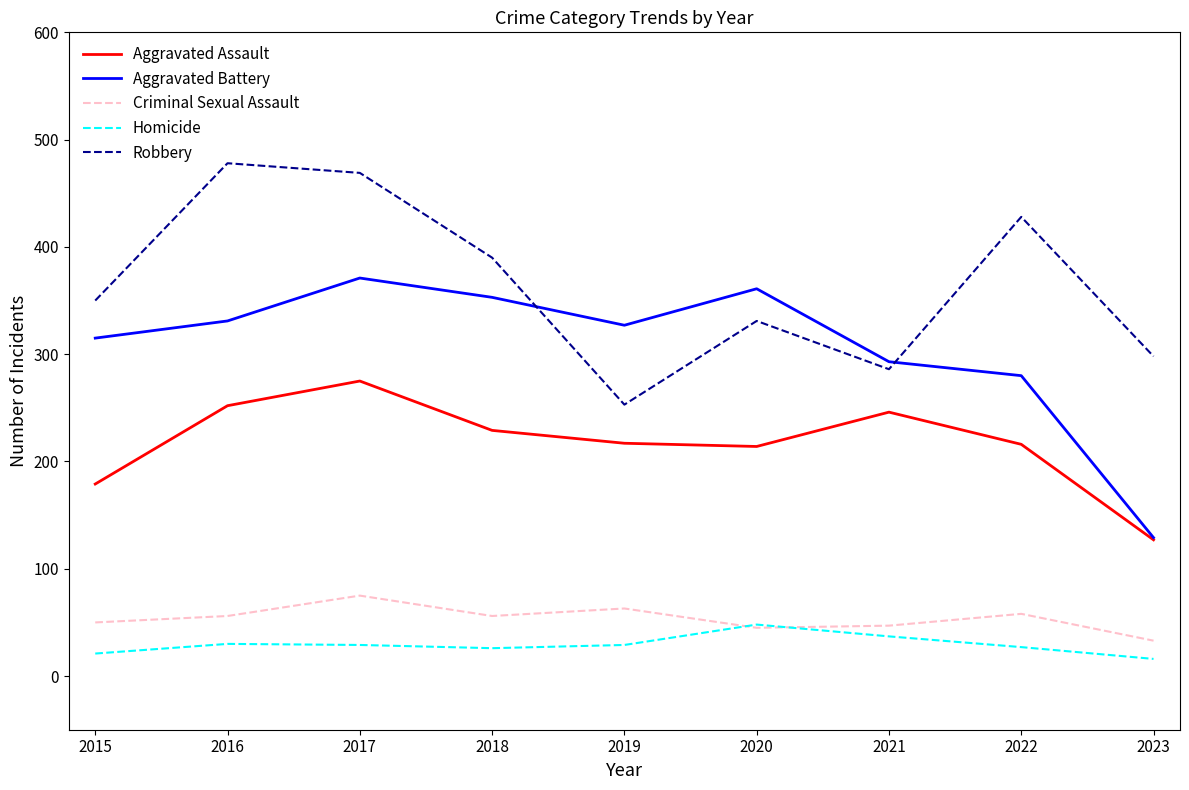

In Homicide, how many points are lower than both neighbors (excluding endpoints)?

1